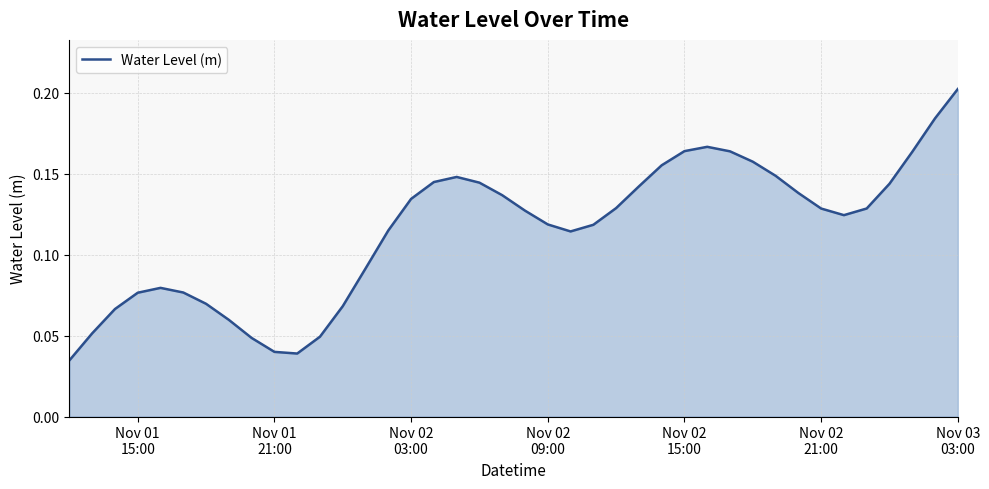

How many interior local peaks (higher than both neighbors) does the data have?

3